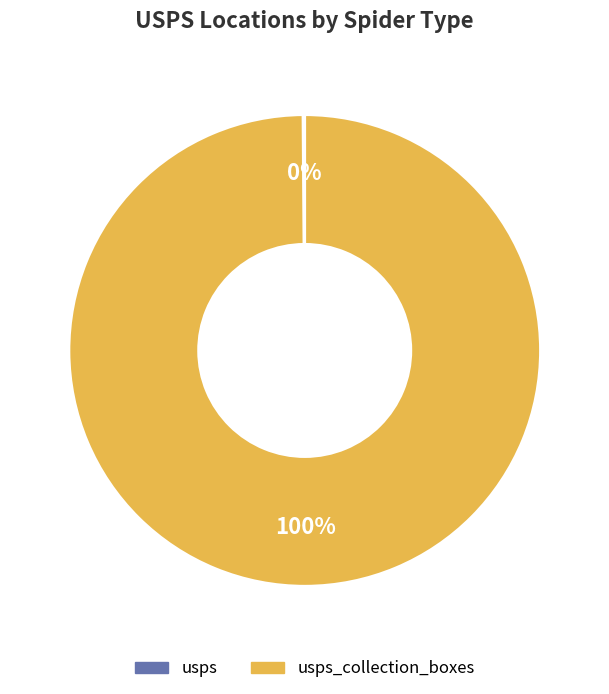

To the nearest percent, what is the difference between the largest and smallest slice percentages?

100%